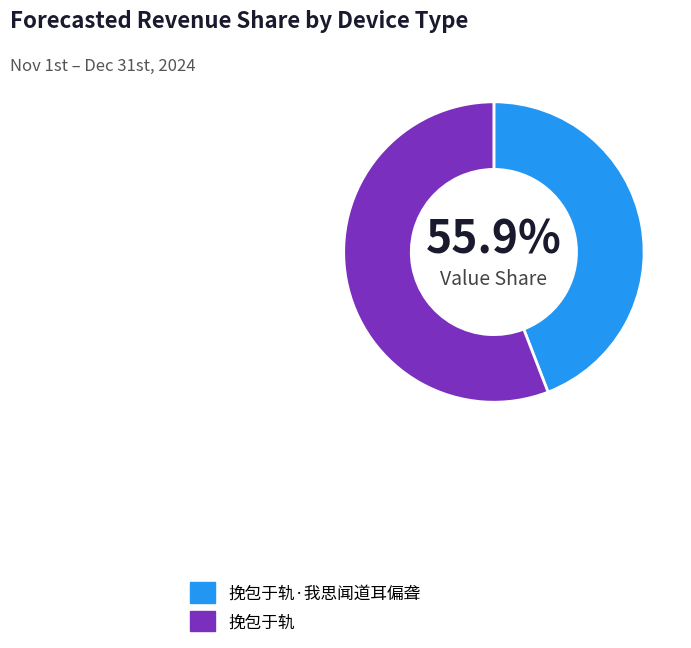

To the nearest percent, what portion does 挽包于轨 represent?

56%